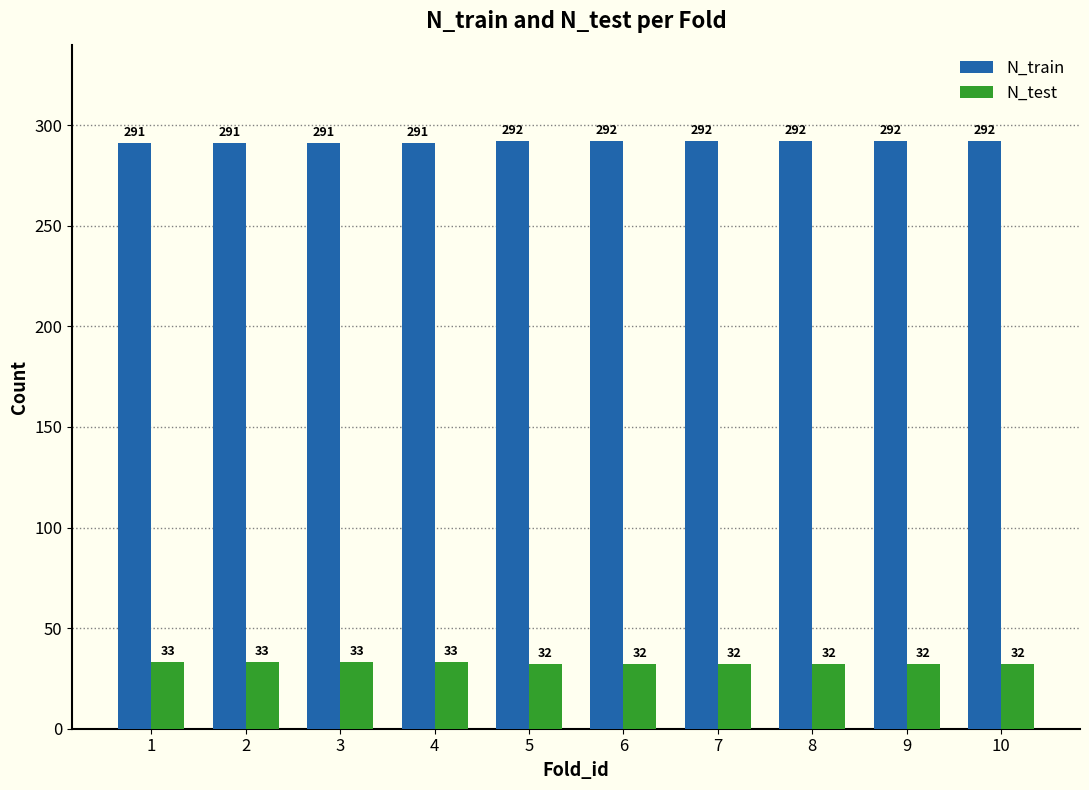

How many N_test values are between 32 and 33?

10